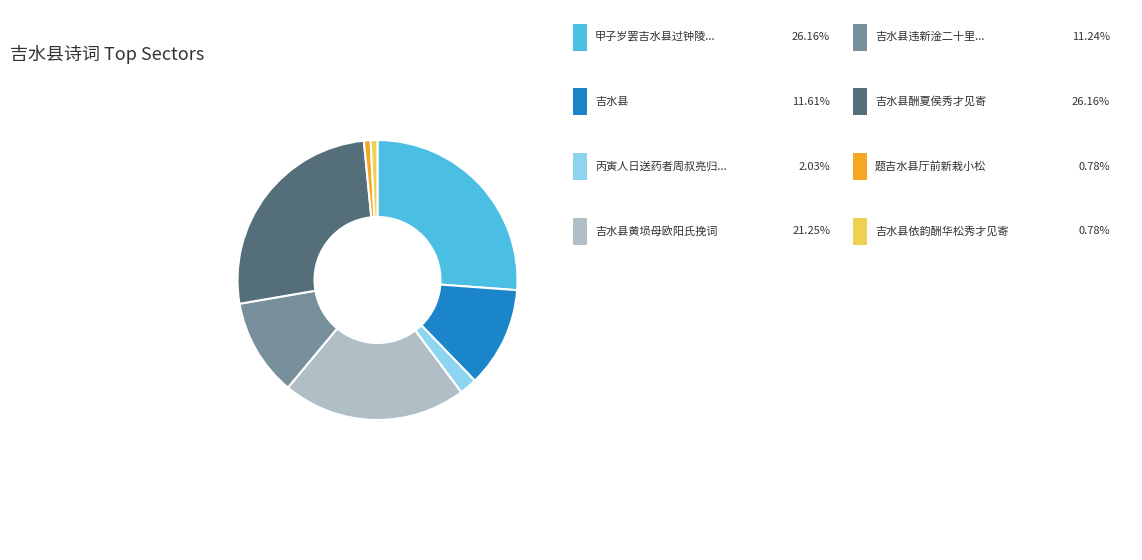

Is there any slice that represents more than half of the pie?

No